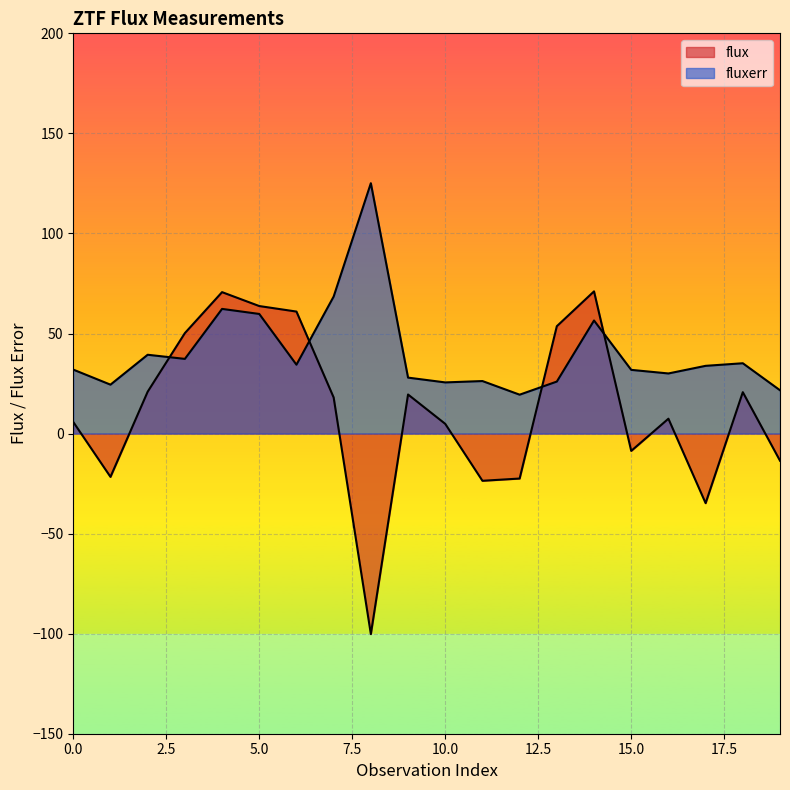

How many times do flux and fluxerr cross each other?

4